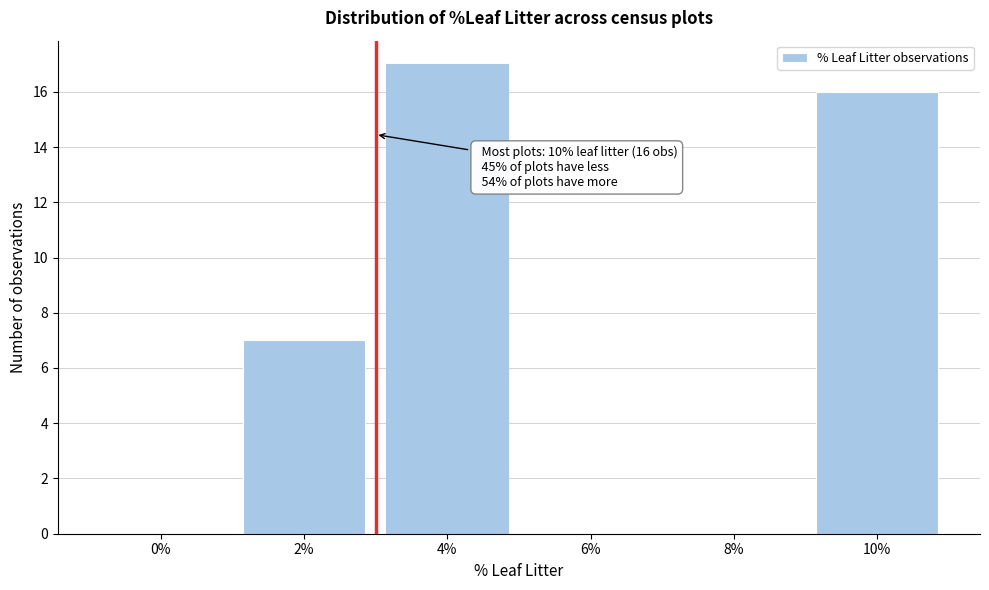

Reading left to right, extract all data points from this chart.

0%=0	2%=7	4%=17	6%=0	8%=0	10%=16